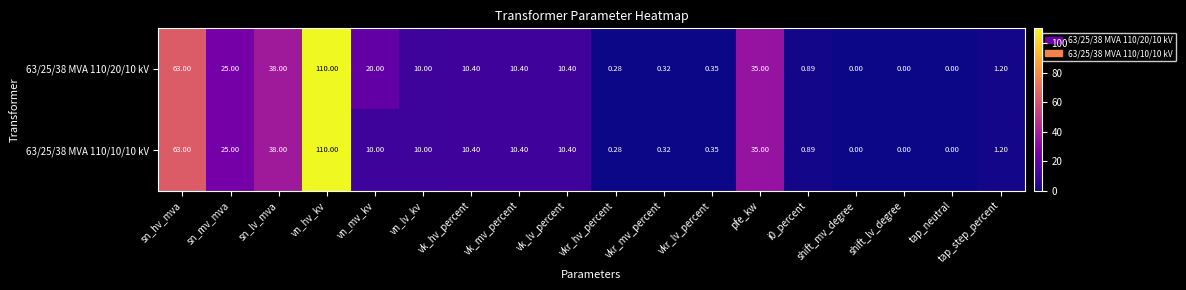

At which label does 63/25/38 MVA 110/10/10 kV reach its peak?

vn_hv_kv